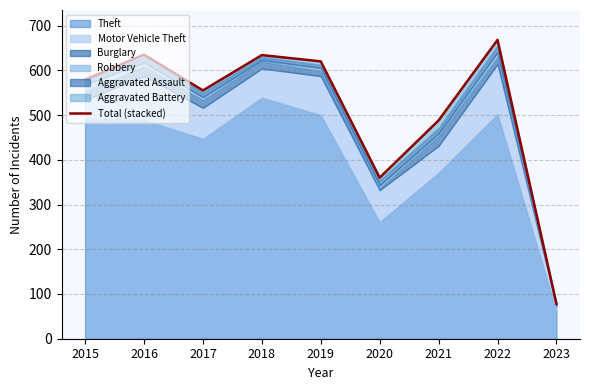

Reading right to left, list all the values displayed in this chart.

78	668	488	360	620	634	555	635	579